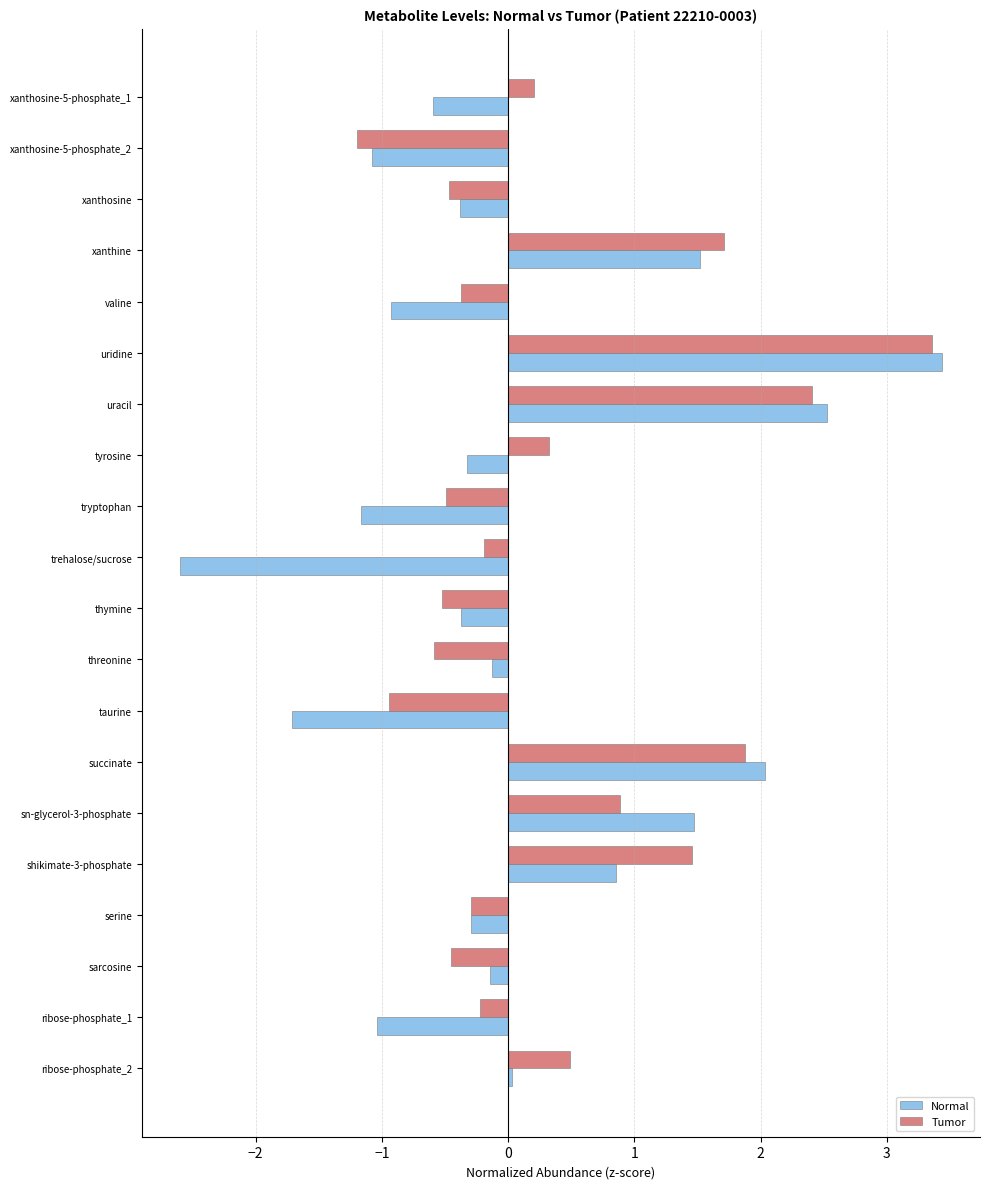

The value of Normal at serine is -0.3. True or false?

True